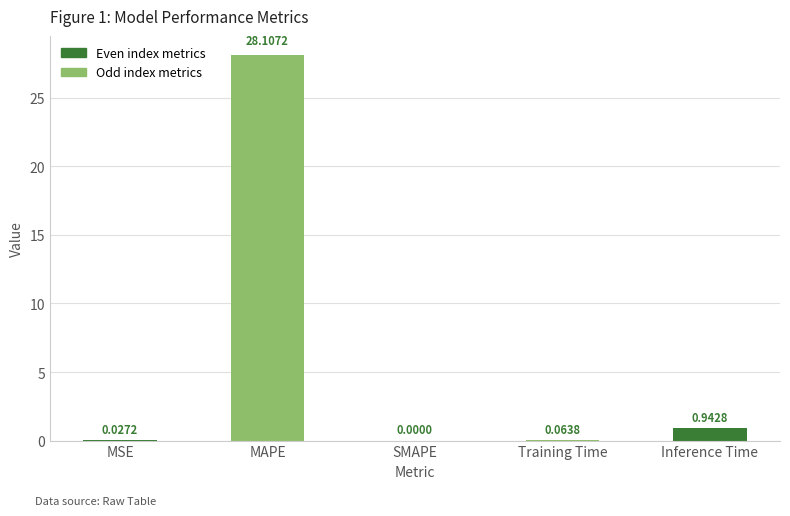

At which label is the value closest to 14?

Inference Time